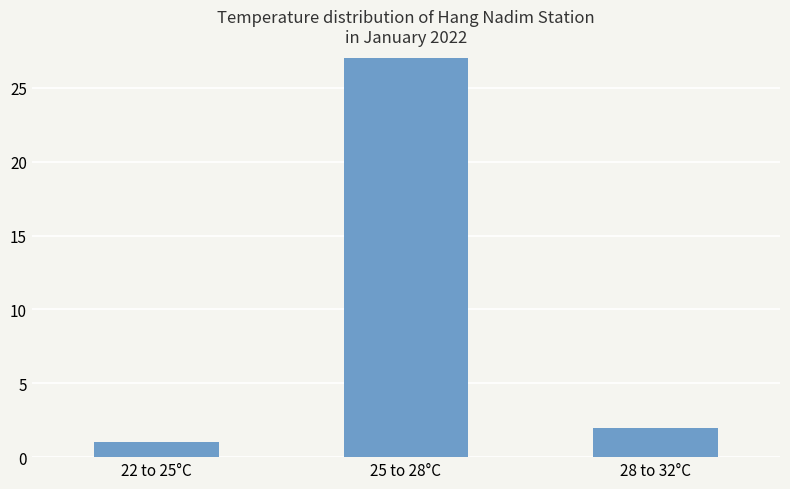

What is the smallest value displayed?

1